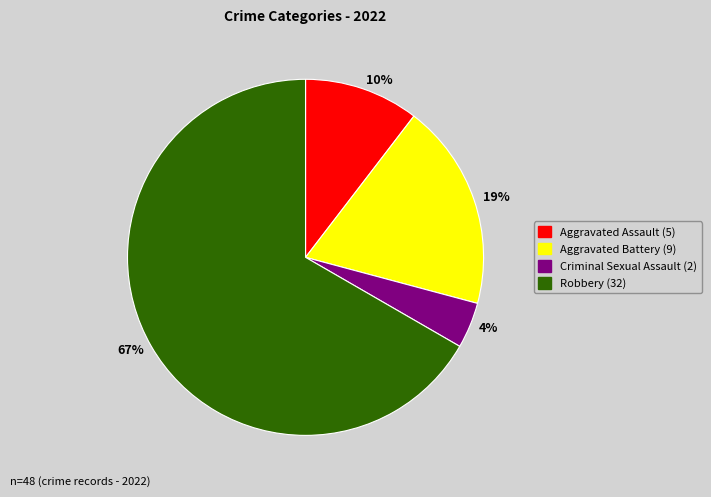

To the nearest percent, what is the combined percentage of Aggravated Assault and Robbery?

77%